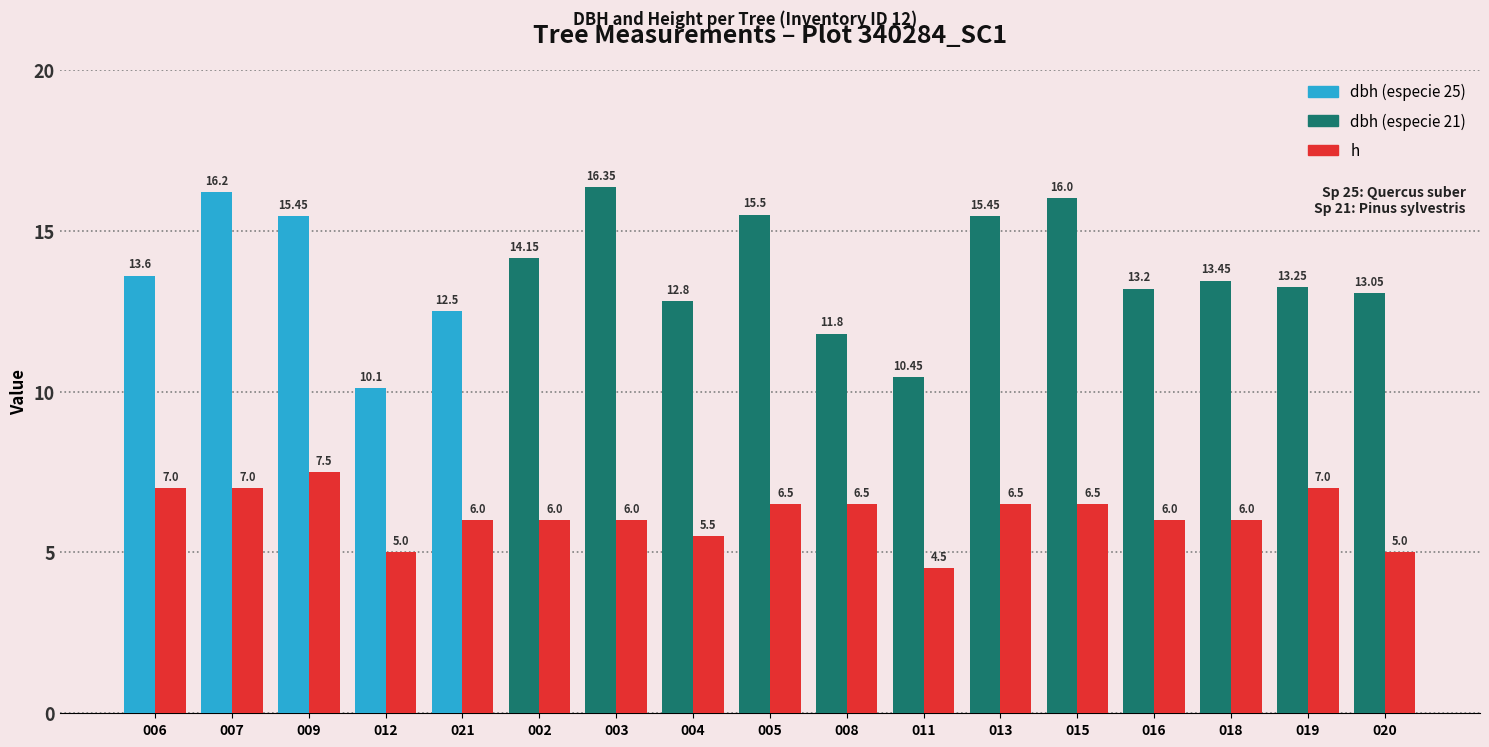

How many bars are there in total?

34